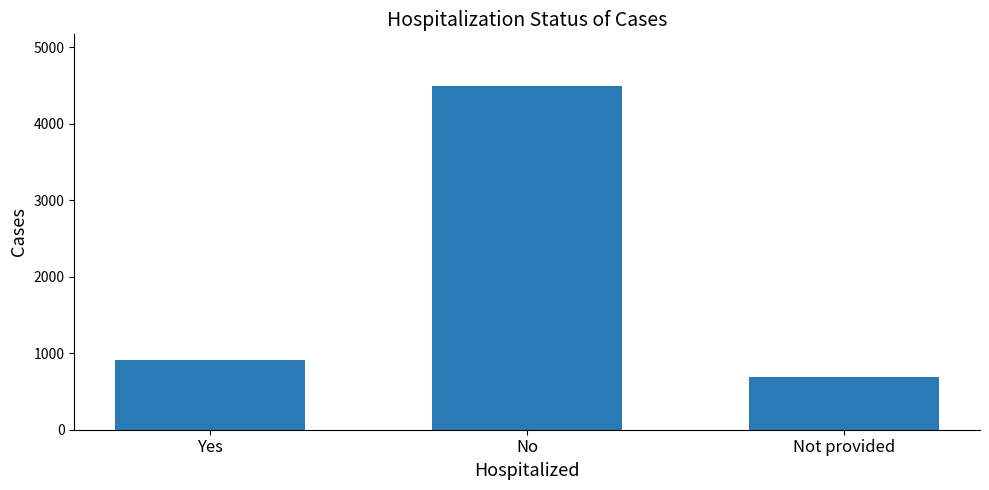

Where is the data nearest to the value 2593?

Yes